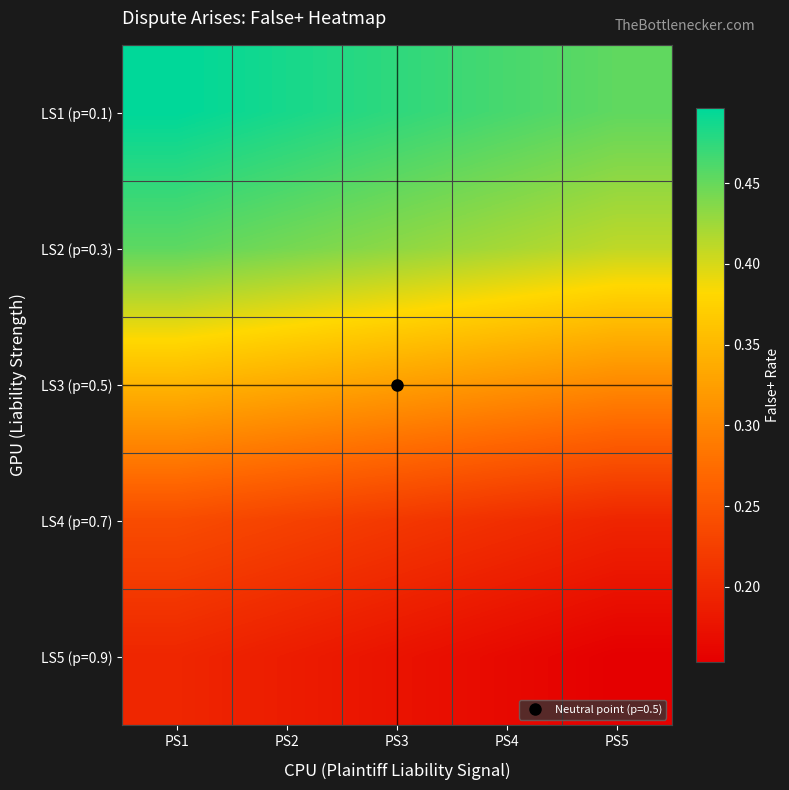

Count the number of categories in the chart.

5